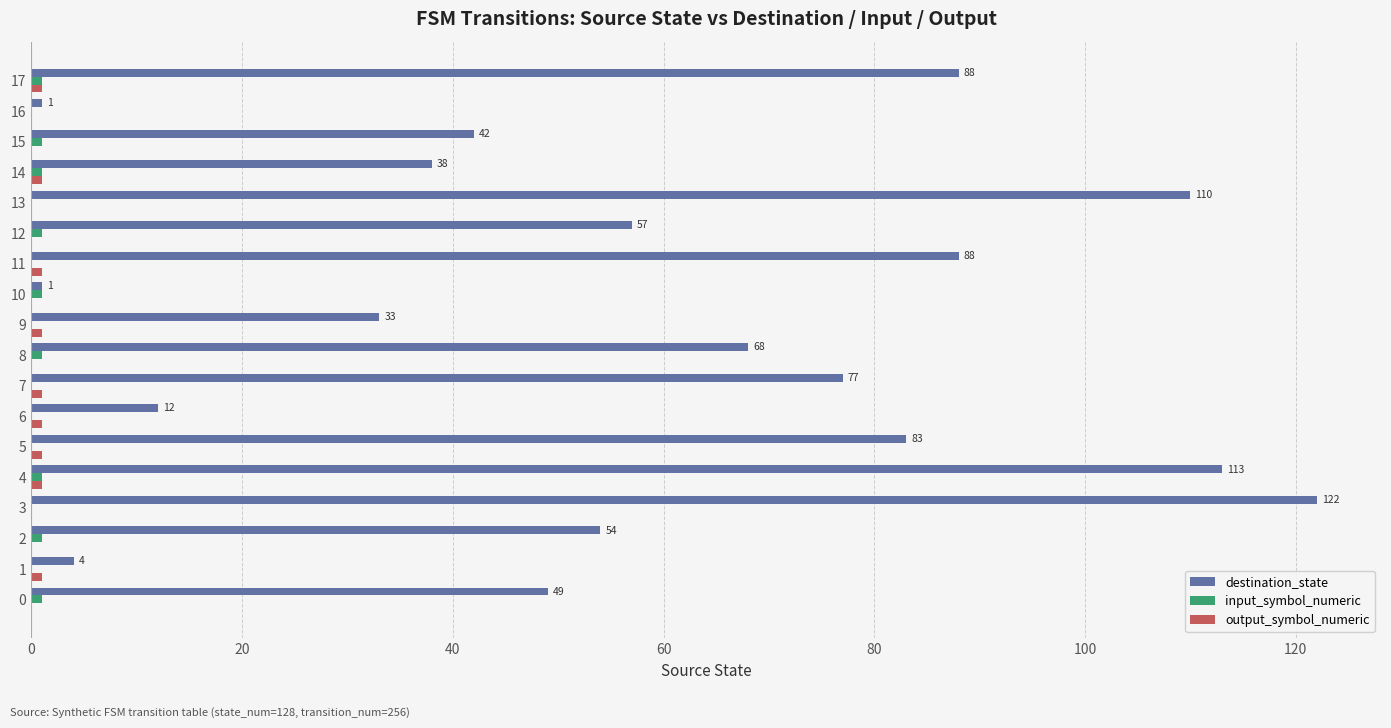

Which label corresponds to the largest value in the chart?

3